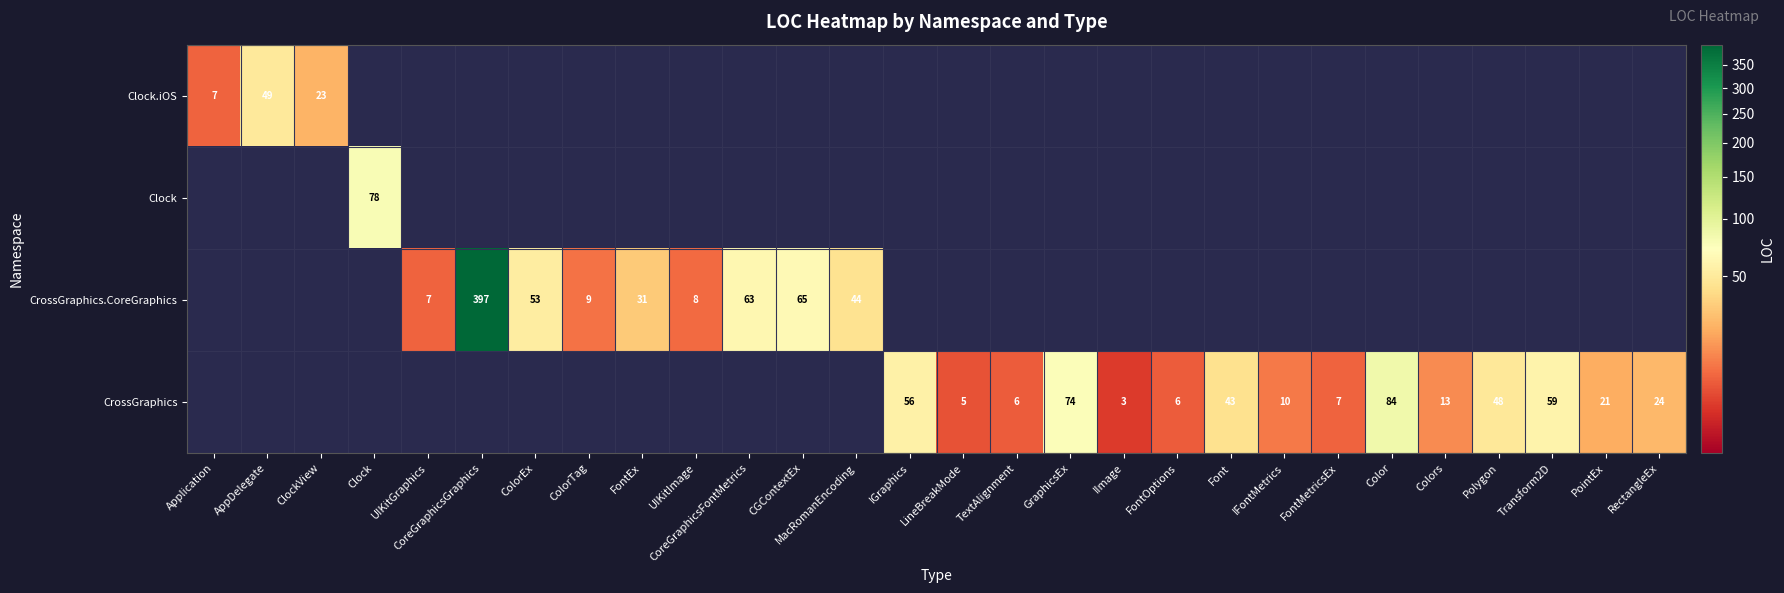

Is it true that CrossGraphics.CoreGraphics equals 65 at CGContextEx?

True